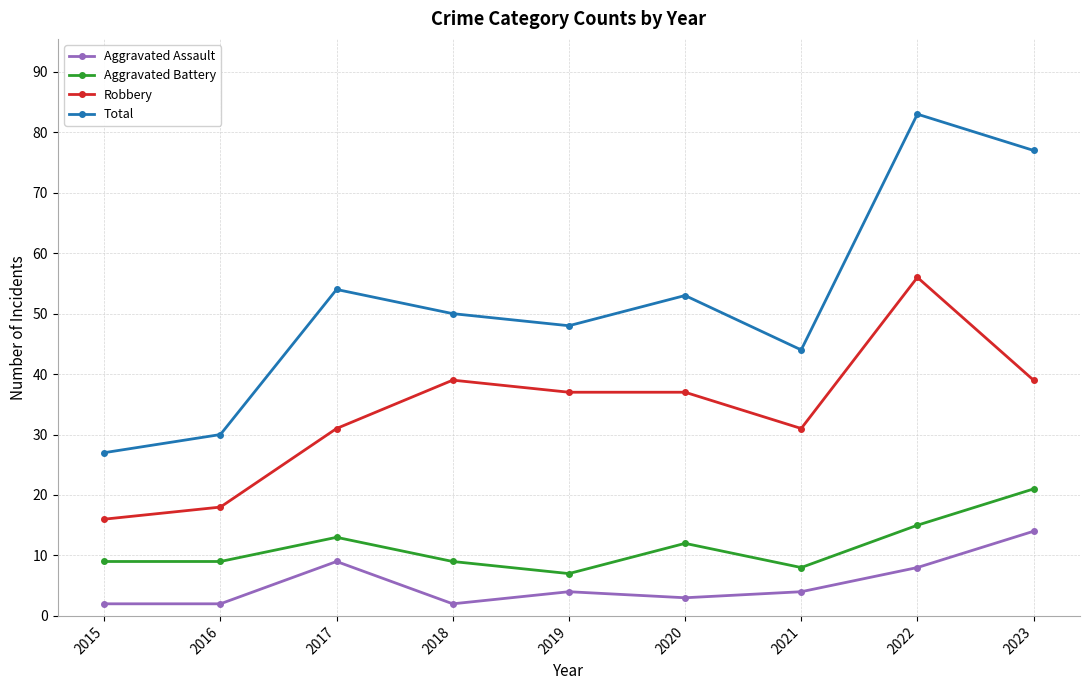

What is the value of the Aggravated Battery point at the 5th from the left?

7